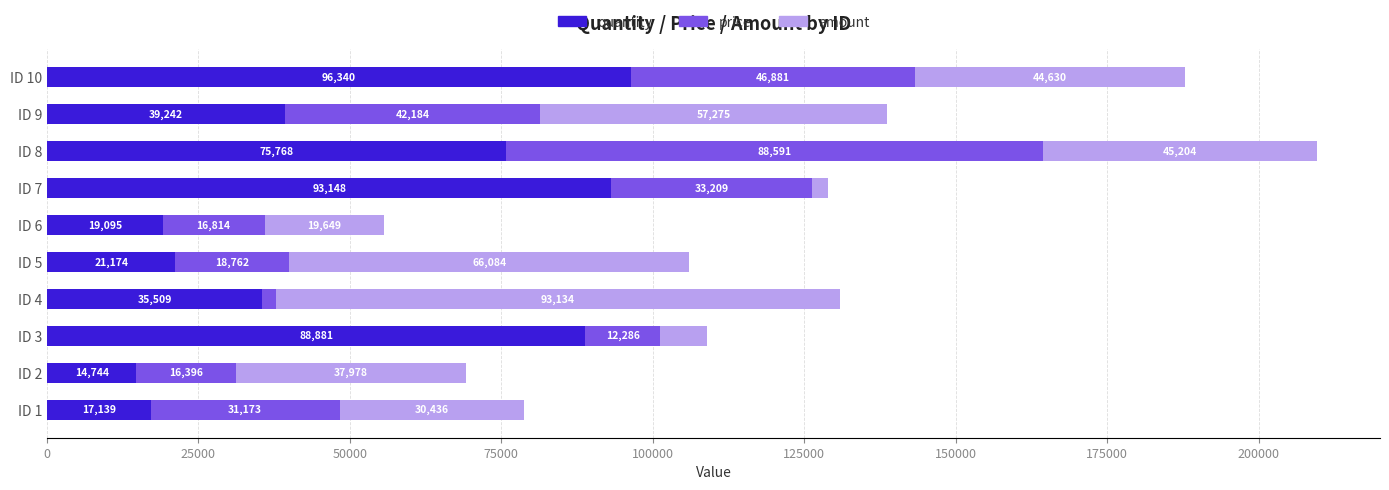

The quantity series shows 93148 at ID 7. True or false?

True